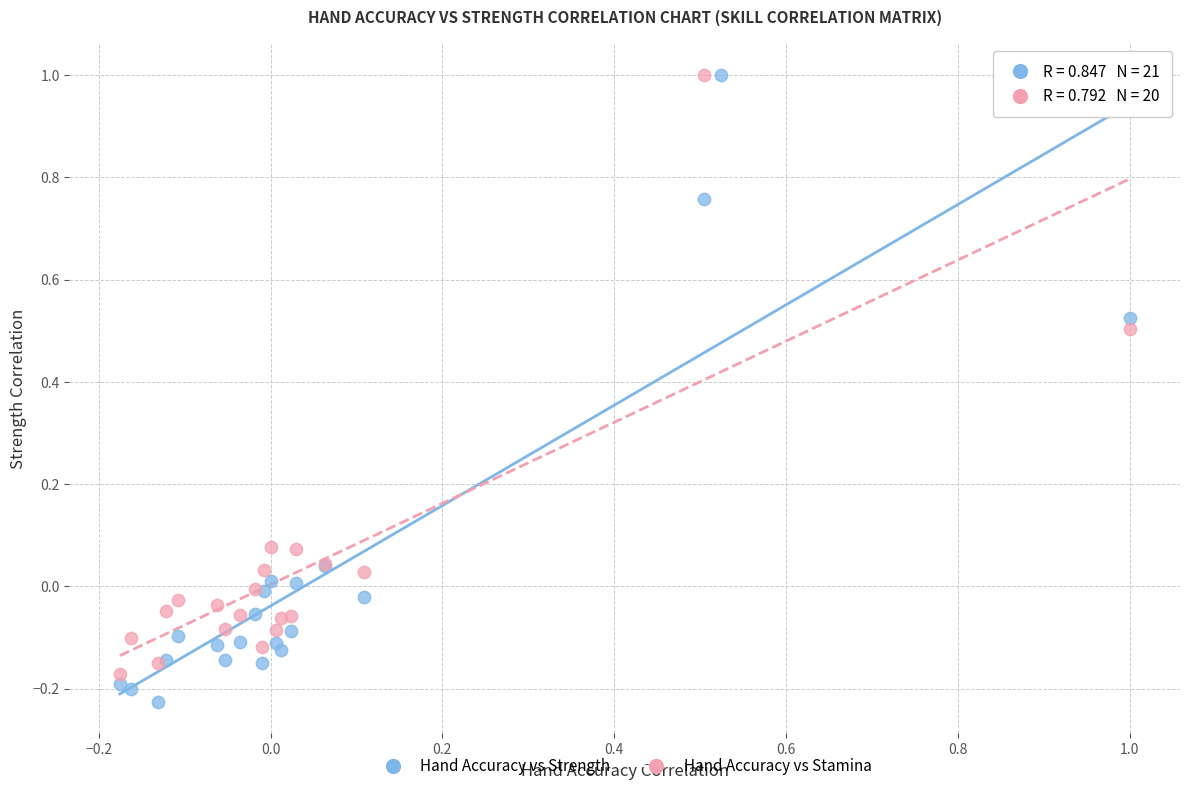

Which series reaches the minimum Y coordinate?

Hand Accuracy vs Strength